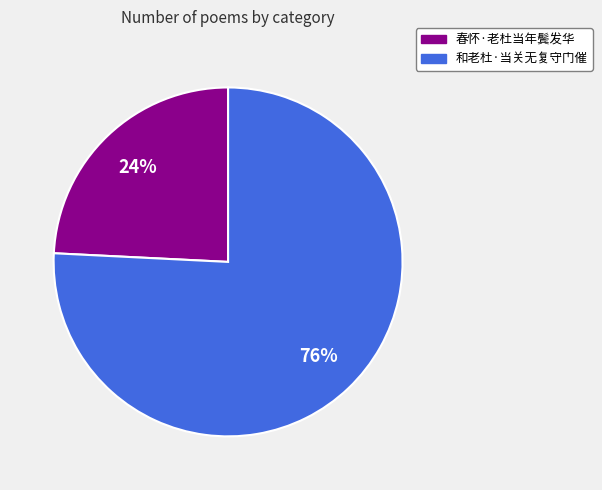

To the nearest percent, what portion does 和老杜·当关无复守门催 represent?

76%